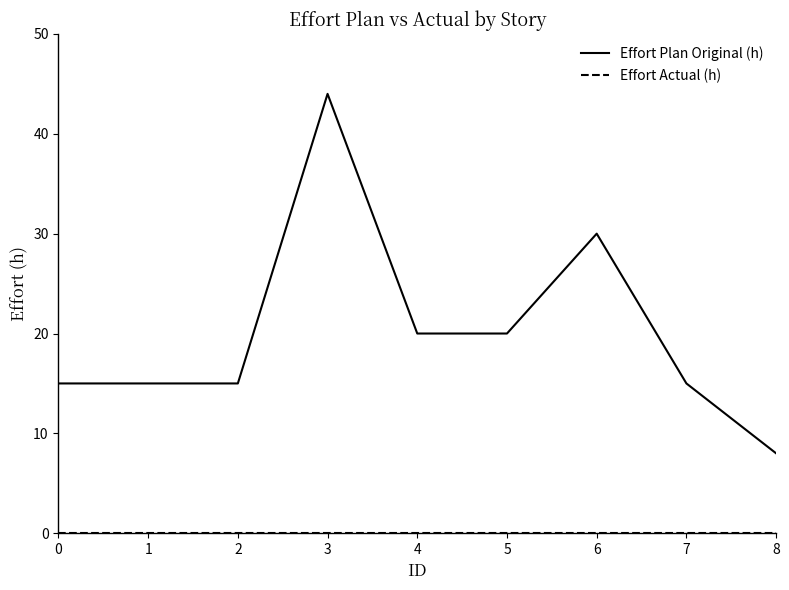

What is the difference between the Effort Plan Original (h) values at 8 and 0?

7